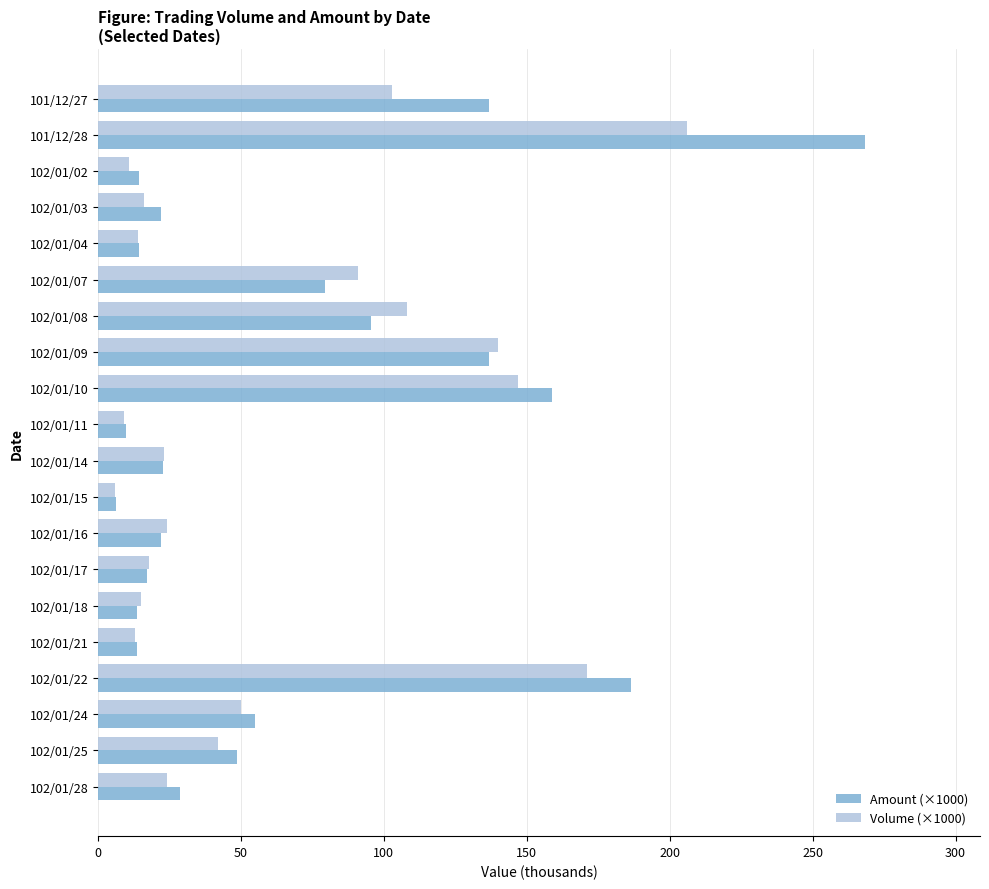

What are all the series names shown in the legend?

Amount (×1000), Volume (×1000)